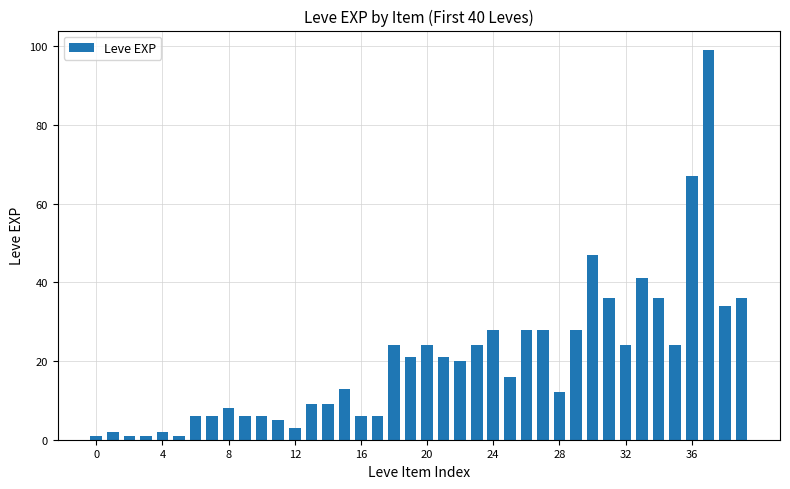

What is the greatest value displayed?

99